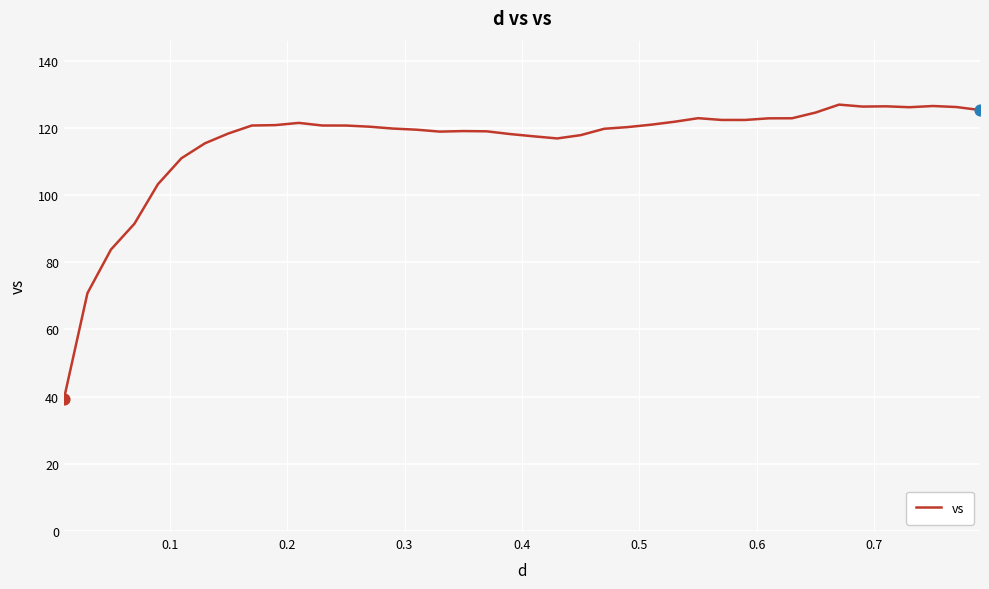

What is the smallest value displayed?

39.4